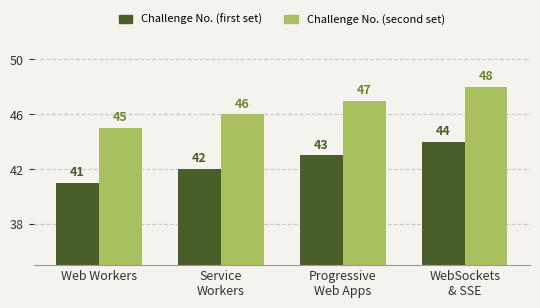

What is the difference between the maximum and minimum values in the Challenge No. (second set) series?

3